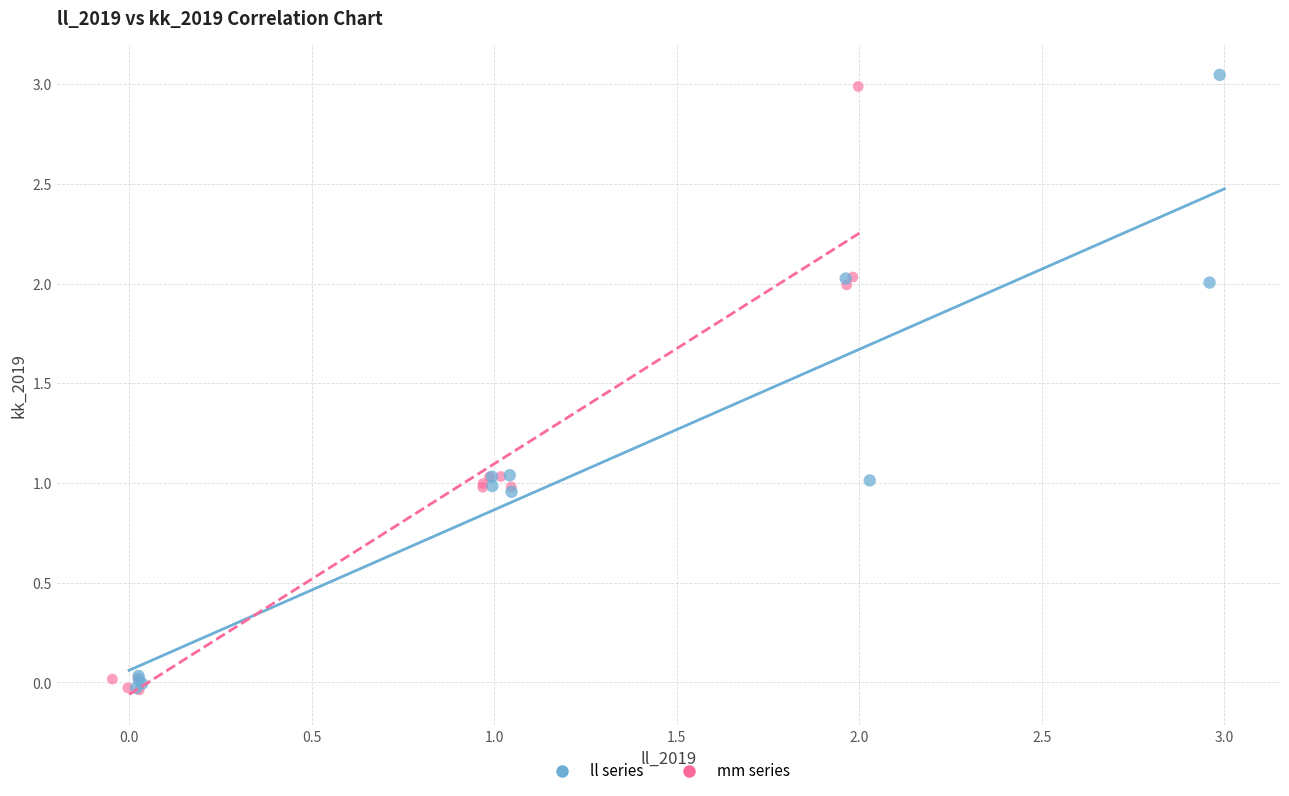

What are all the series names shown in the legend?

ll series, mm series